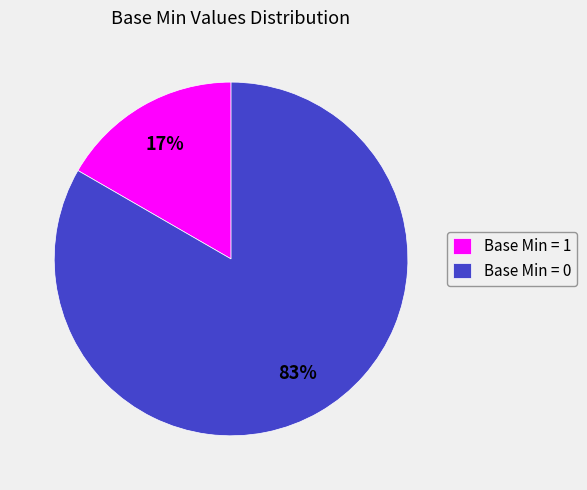

Is the sum of Base Min = 1 and Base Min = 0 greater than half?

Yes